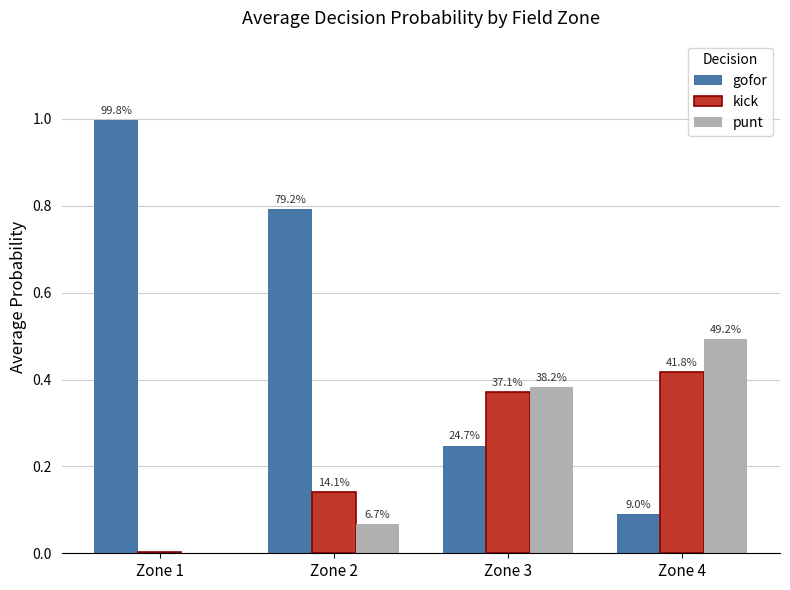

What are all the series names shown in the legend?

gofor, kick, punt